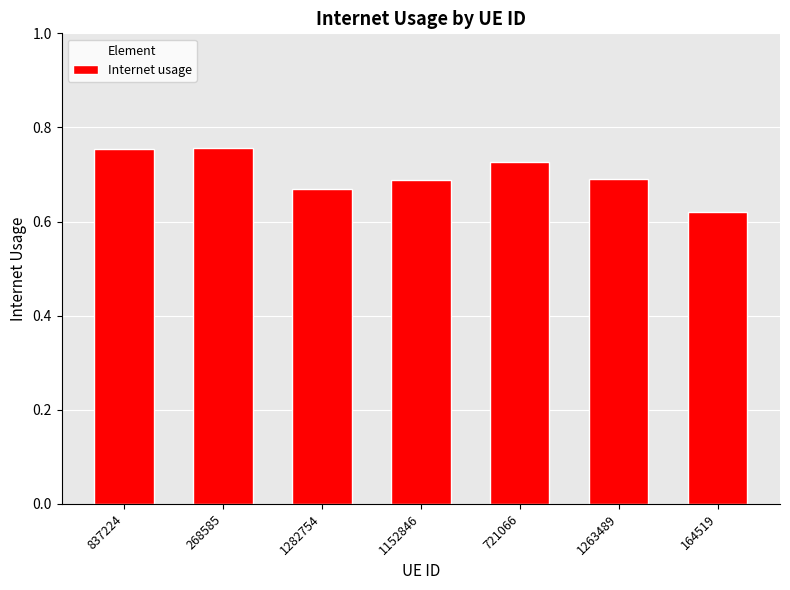

What position from the right is 1152846?

4